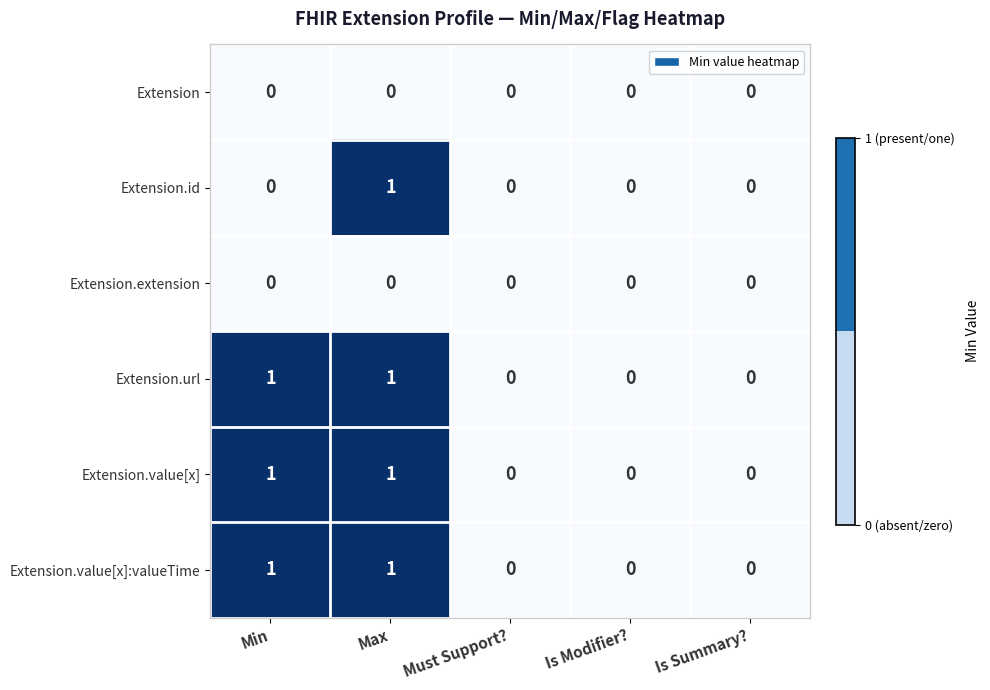

What is the difference between the highest and lowest values at Min?

1